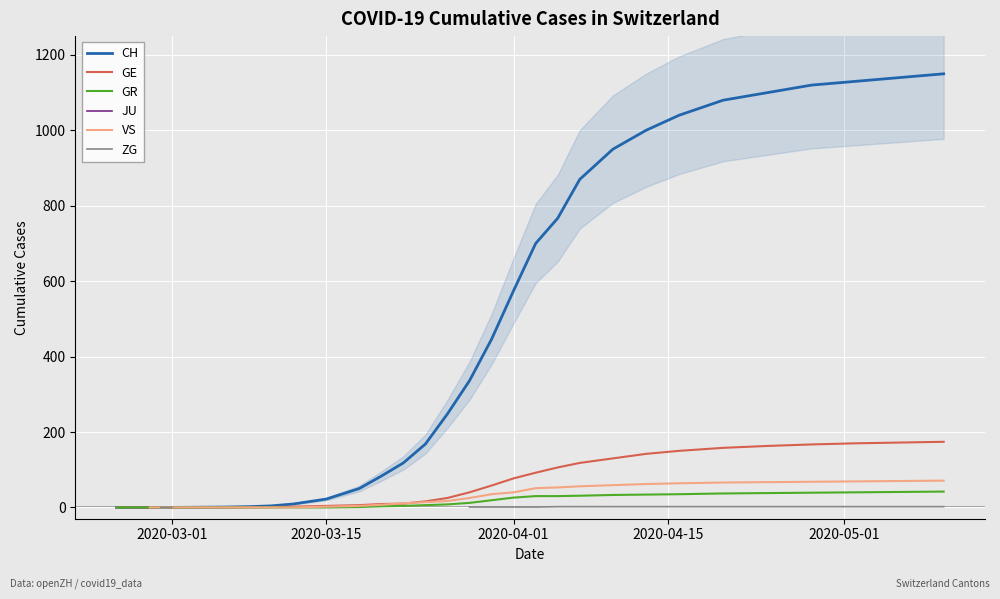

What is the difference between the second highest and minimum values in the GE series?

172